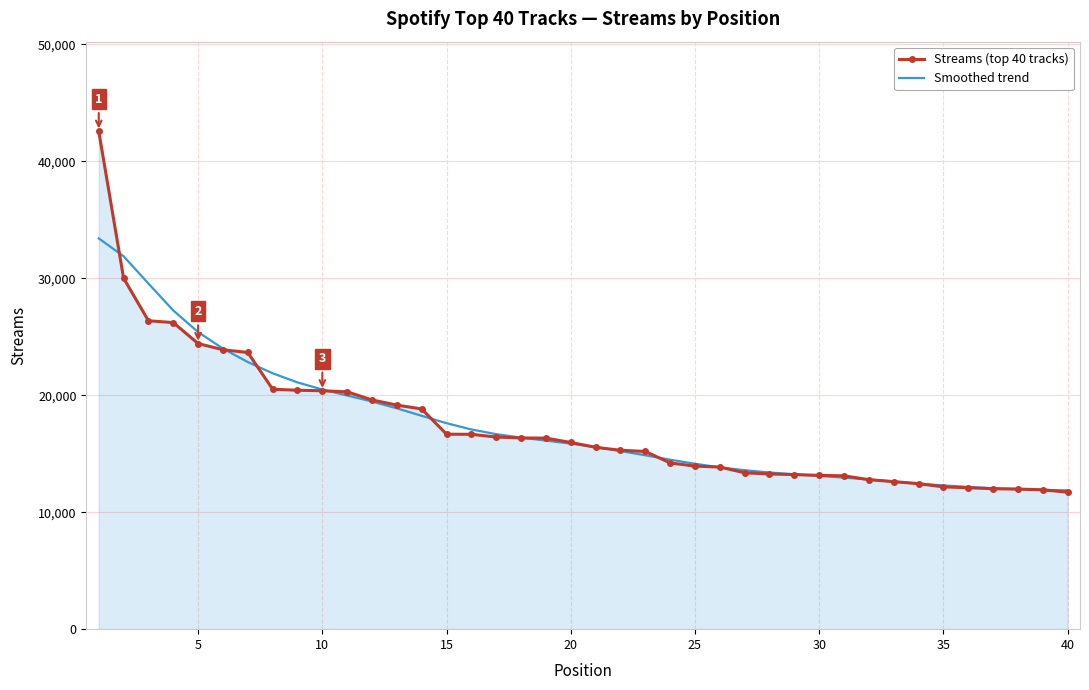

What is the maximum value for Smoothed trend?

33407